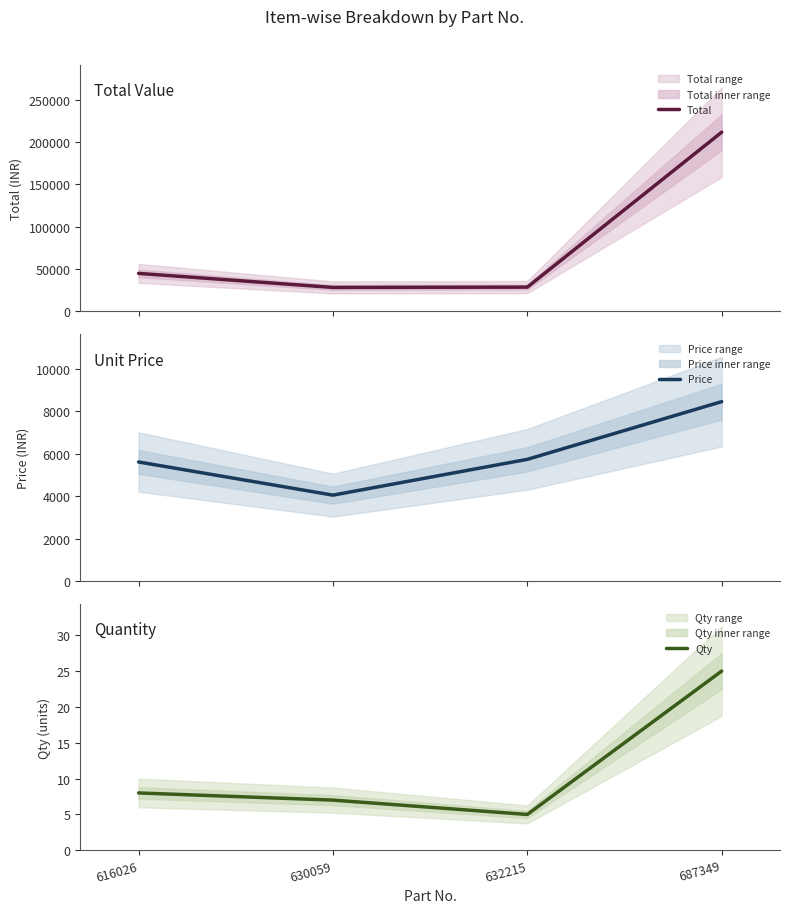

How many values in the Total series are below 44912?

2